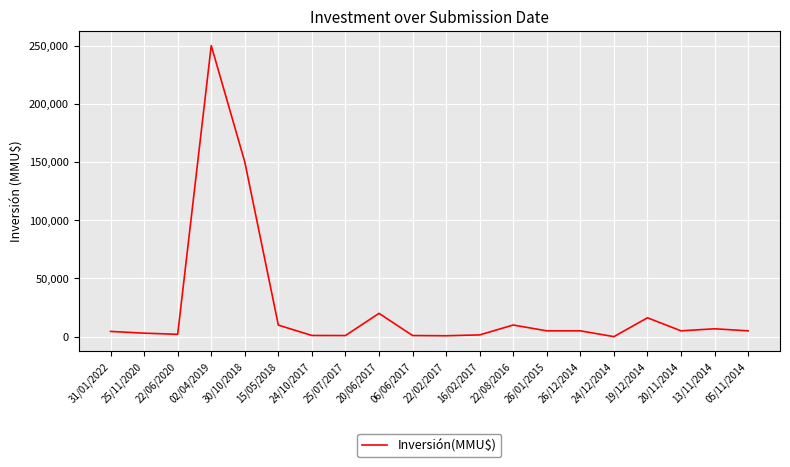

Where does the data first go above 5000?

02/04/2019